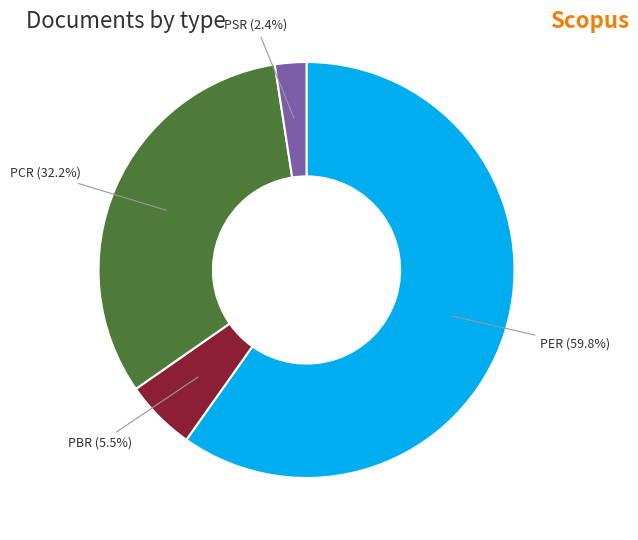

The PBR slice represents 15% of the pie. True or false?

False